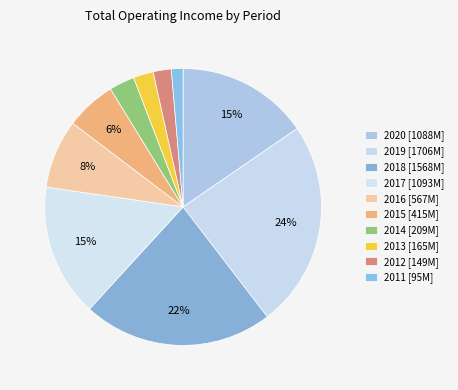

How many slices are in this pie chart?

10